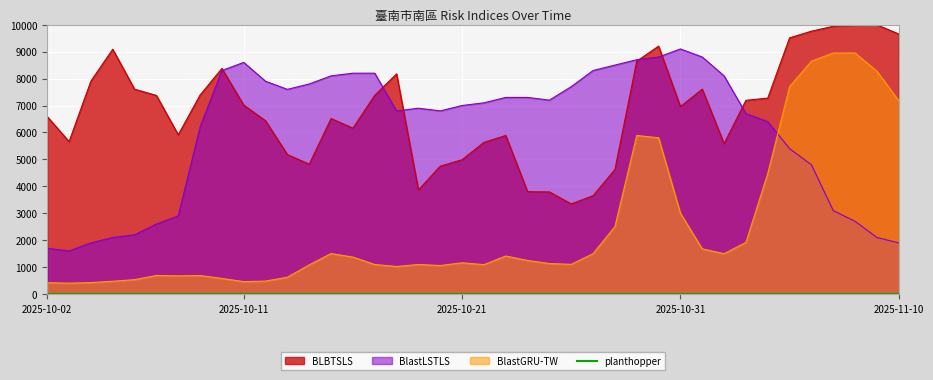

Where does the BlastLSTLS series first go above 7100?

2025-10-10